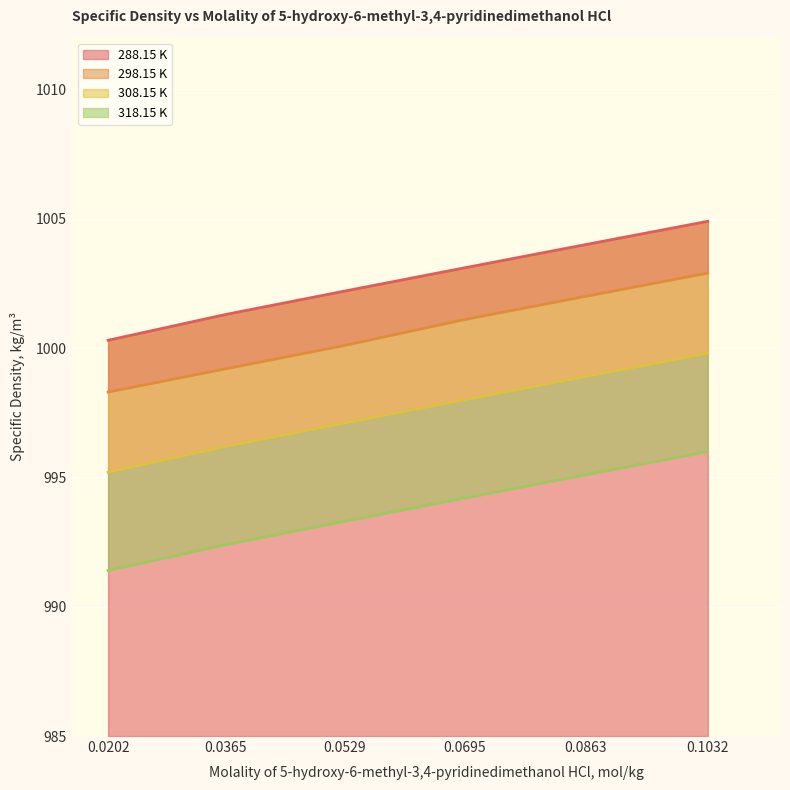

What is the value of the 308.15 K point at the 2nd from the left?

996.2